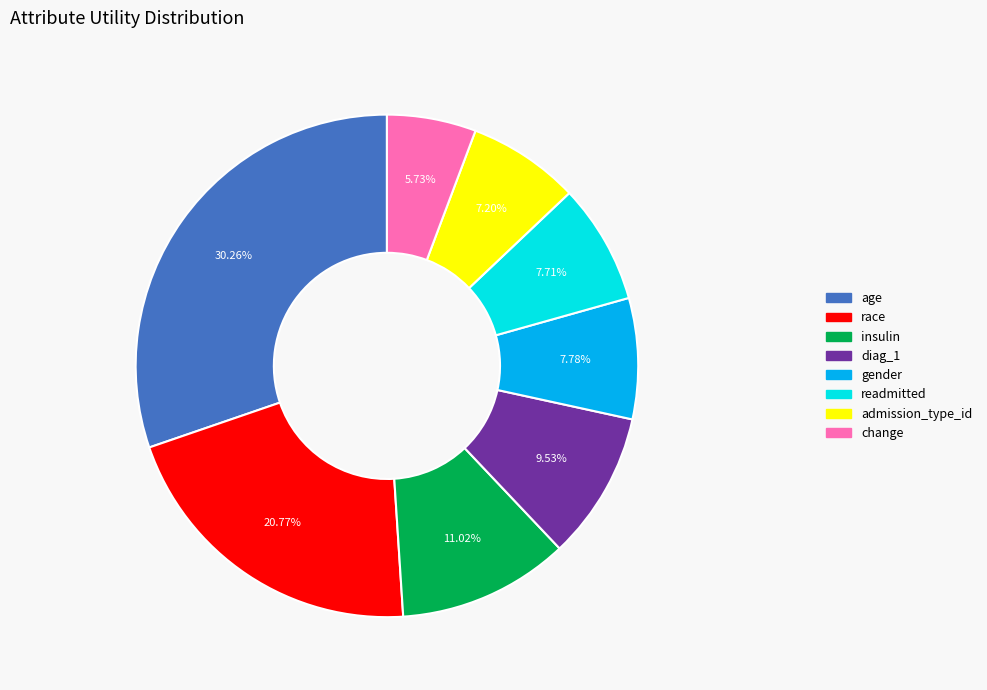

What percentage is the admission_type_id slice, to the nearest percent?

7%